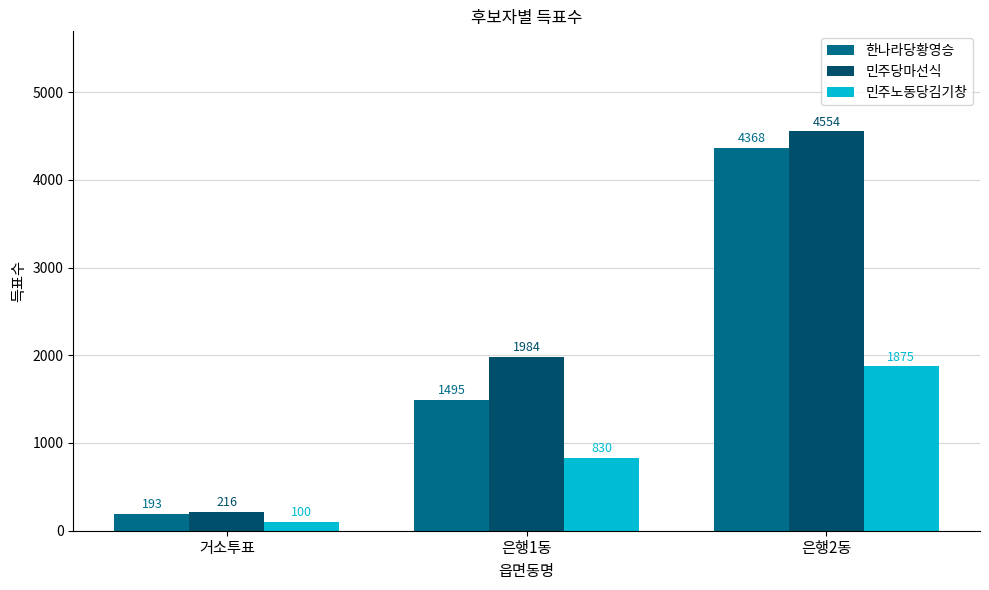

Reading left to right, transcribe all the data shown in this chart.

한나라당황영승: 193	1495	4368
민주당마선식: 216	1984	4554
민주노동당김기창: 100	830	1875